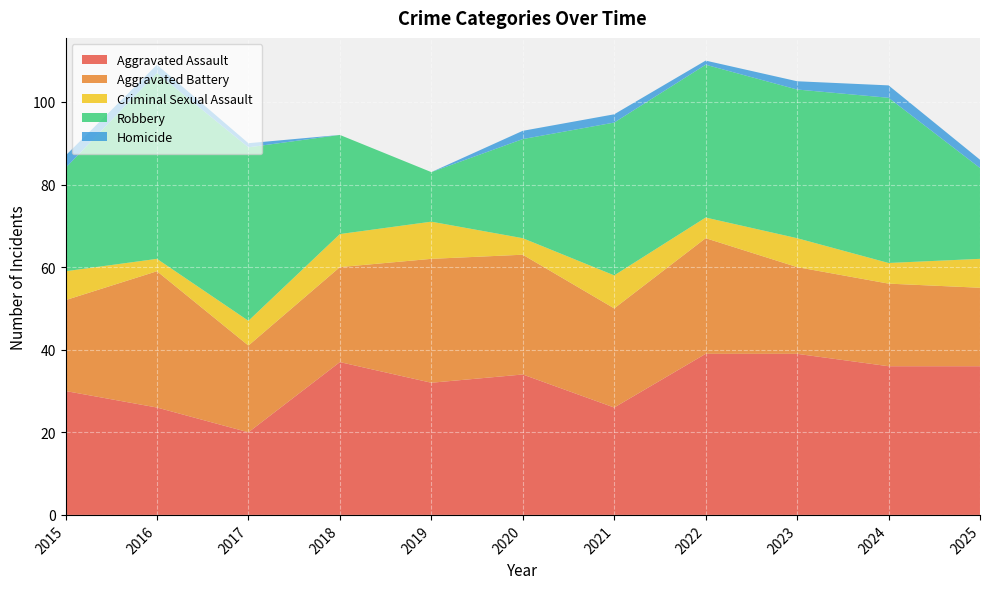

Reading left to right, what are all the values shown in this chart?

Aggravated Assault: 2015=30	2016=26	2017=20	2018=37	2019=32	2020=34	2021=26	2022=39	2023=39	2024=36	2025=36
Aggravated Battery: 2015=22	2016=33	2017=21	2018=23	2019=30	2020=29	2021=24	2022=28	2023=21	2024=20	2025=19
Criminal Sexual Assault: 2015=7	2016=3	2017=6	2018=8	2019=9	2020=4	2021=8	2022=5	2023=7	2024=5	2025=7
Robbery: 2015=25	2016=45	2017=42	2018=24	2019=12	2020=24	2021=37	2022=37	2023=36	2024=40	2025=22
Homicide: 2015=3	2016=2	2017=1	2018=0	2019=0	2020=2	2021=2	2022=1	2023=2	2024=3	2025=2